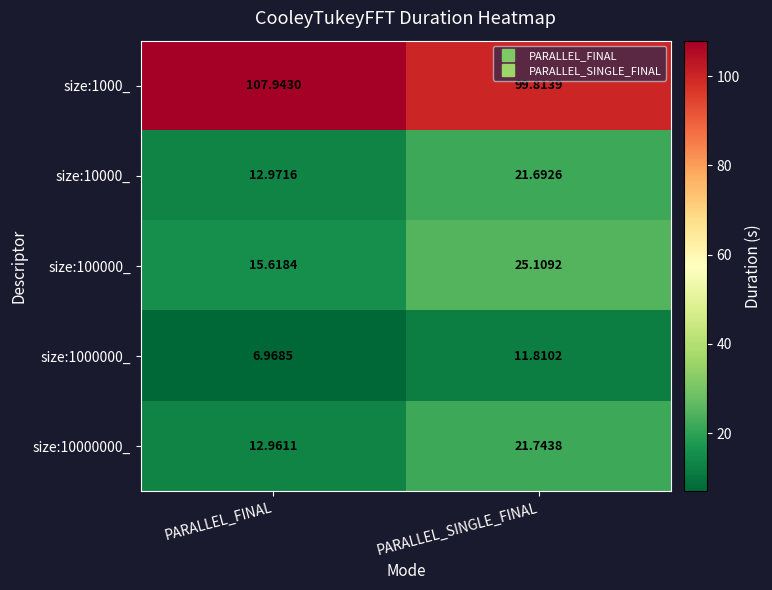

Rank the categories by size:10000_ value from highest to lowest.

PARALLEL_SINGLE_FINAL, PARALLEL_FINAL